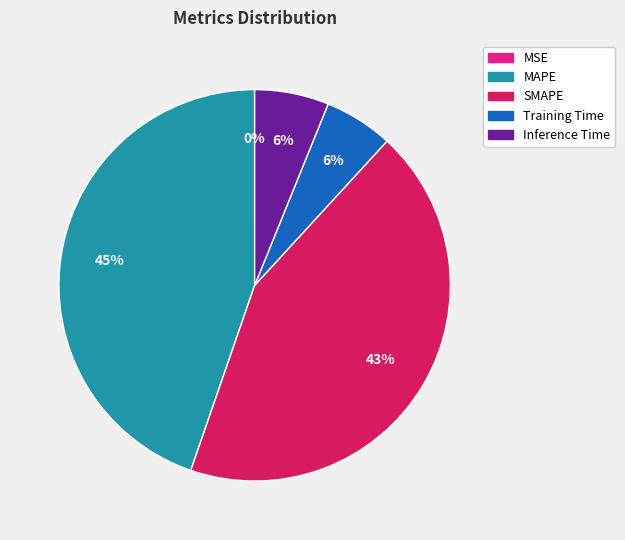

Is it true that Inference Time is 1% of the pie?

False